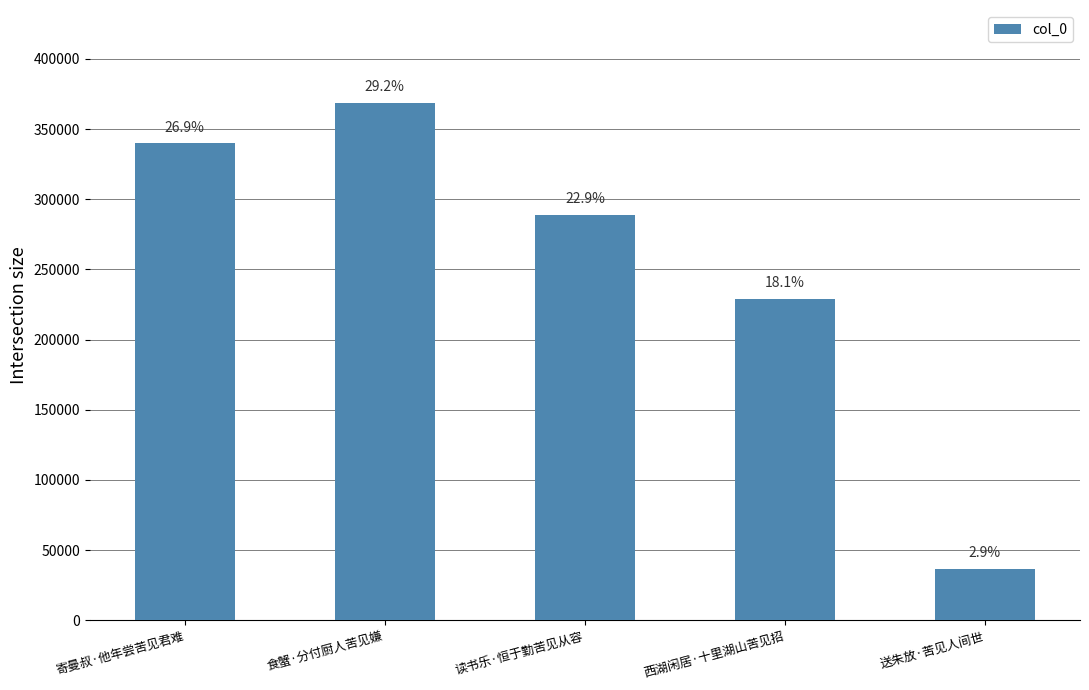

Reading left to right, extract all data points from this chart.

寄曼叔·他年尝苦见君难=339721	食蟹·分付厨人苦见嫌=368455	读书乐·恒于勤苦见从容=288825	西湖闲居·十里湖山苦见招=228902	送朱放·苦见人间世=36323